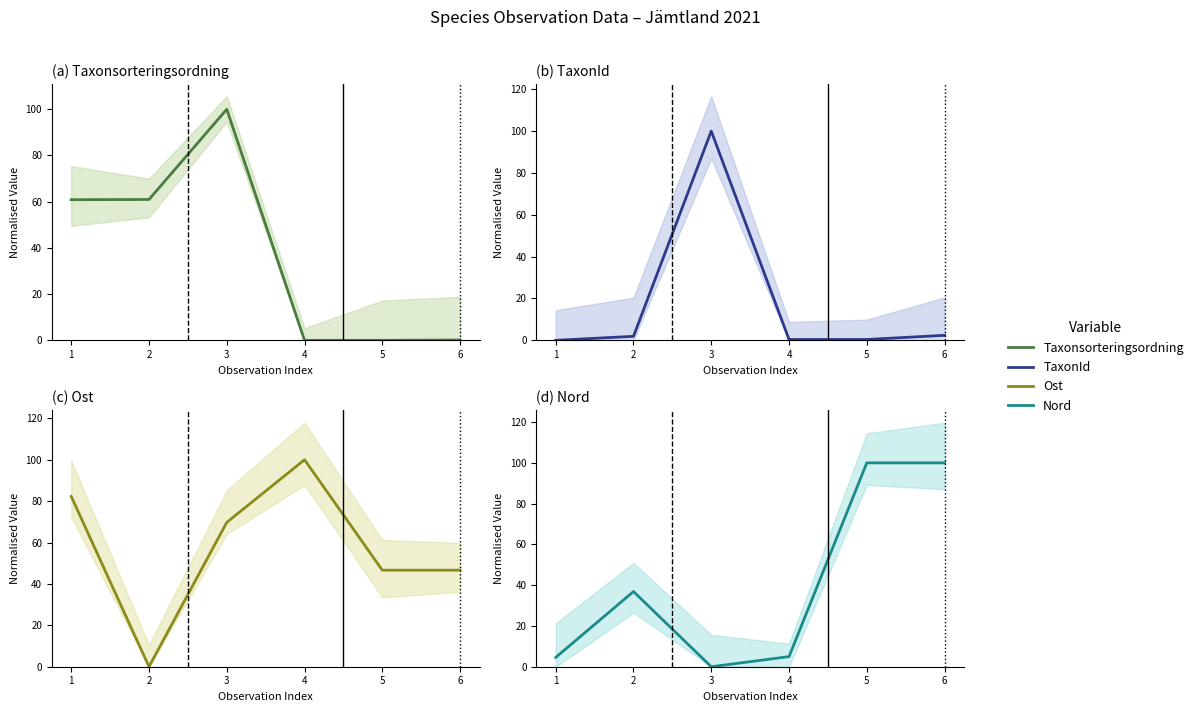

Reading left to right, what are all the values shown in this chart?

Taxonsorteringsordning: 1=60.9	2=61.0	3=100.0	4=0.0	5=0.0	6=0.1
TaxonId: 1=0.0	2=1.9	3=100.0	4=0.4	5=0.4	6=2.4
Ost: 1=82.3	2=0.0	3=69.7	4=100.0	5=46.6	6=46.6
Nord: 1=4.6	2=36.9	3=0.0	4=5.0	5=100.0	6=100.0